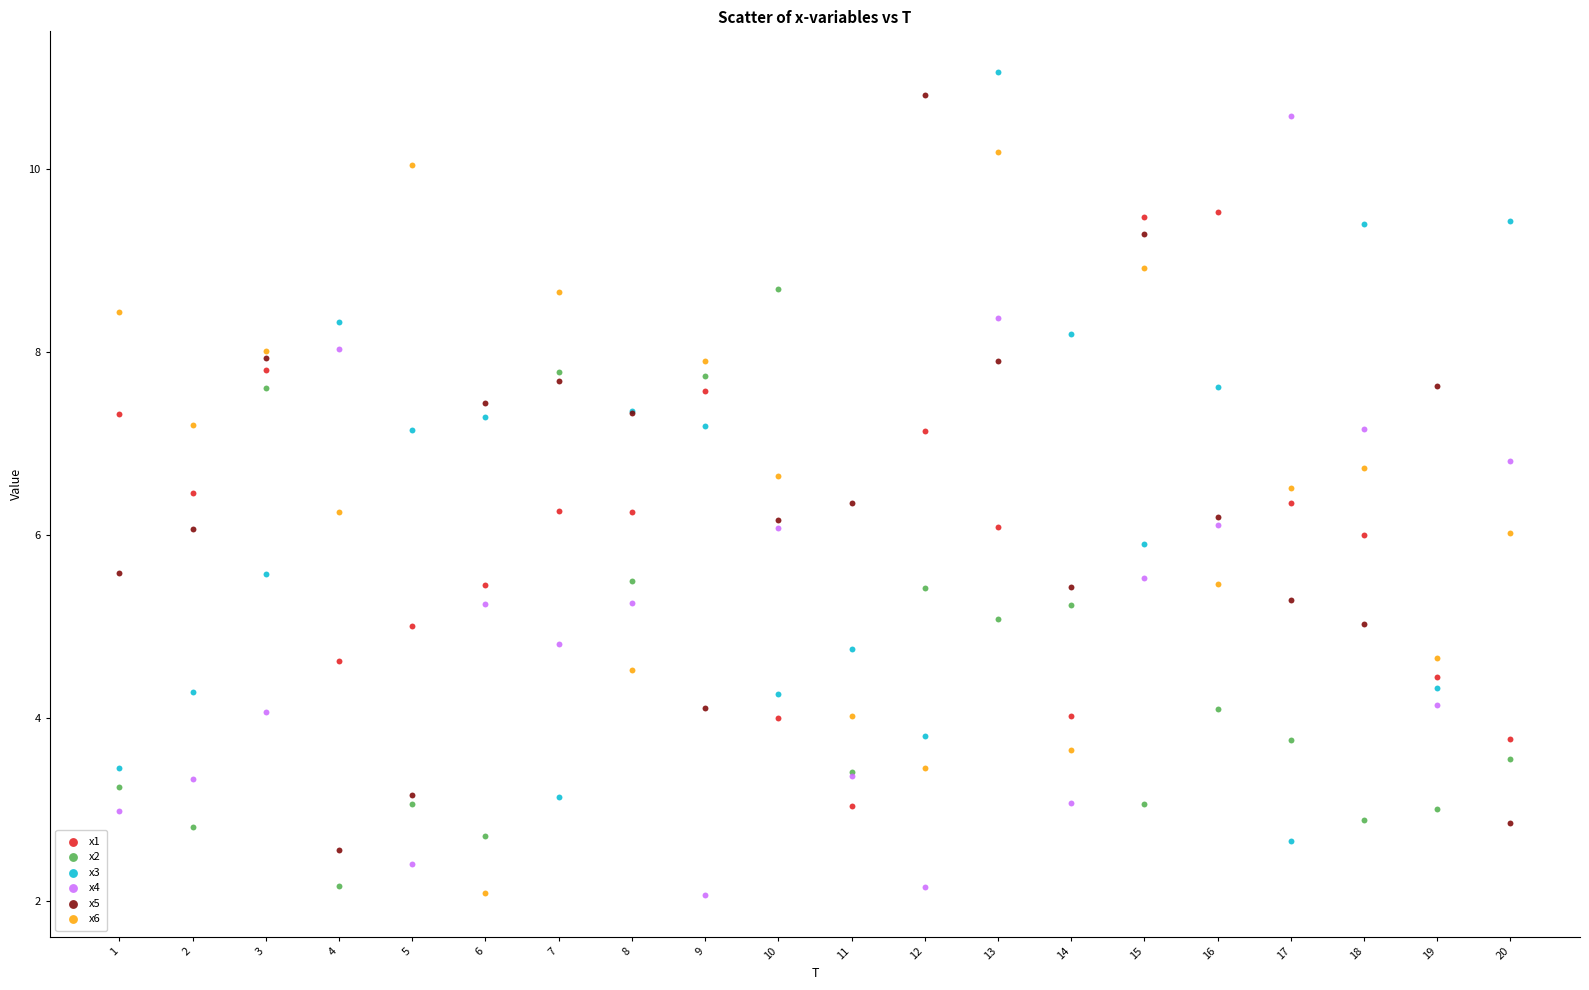

What is the X range (max minus min) for the scatter plot?

19.0